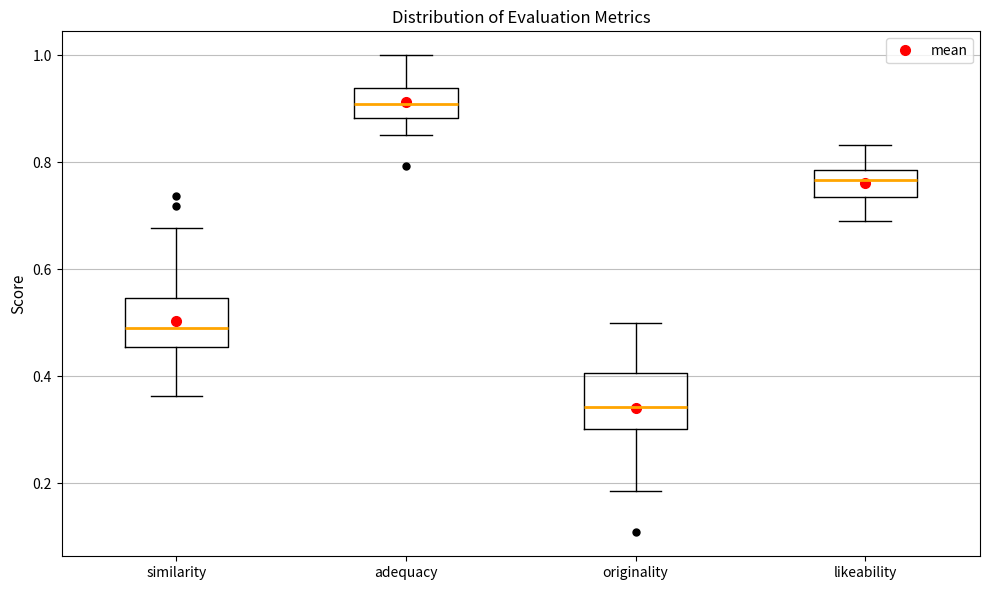

Reading left to right, read every box against the y-axis: the position of its median line, the range the box covers, and the ends of its whiskers. The values are not printed on the chart, so give them approximately, as read against the axis.

similarity: median 0.50, box 0.46 to 0.54, whiskers 0.36 to 0.68
adequacy: median 0.90, box 0.88 to 0.94, whiskers 0.86 to 1.00
originality: median 0.34, box 0.30 to 0.40, whiskers 0.18 to 0.50
likeability: median 0.76, box 0.74 to 0.78, whiskers 0.70 to 0.84